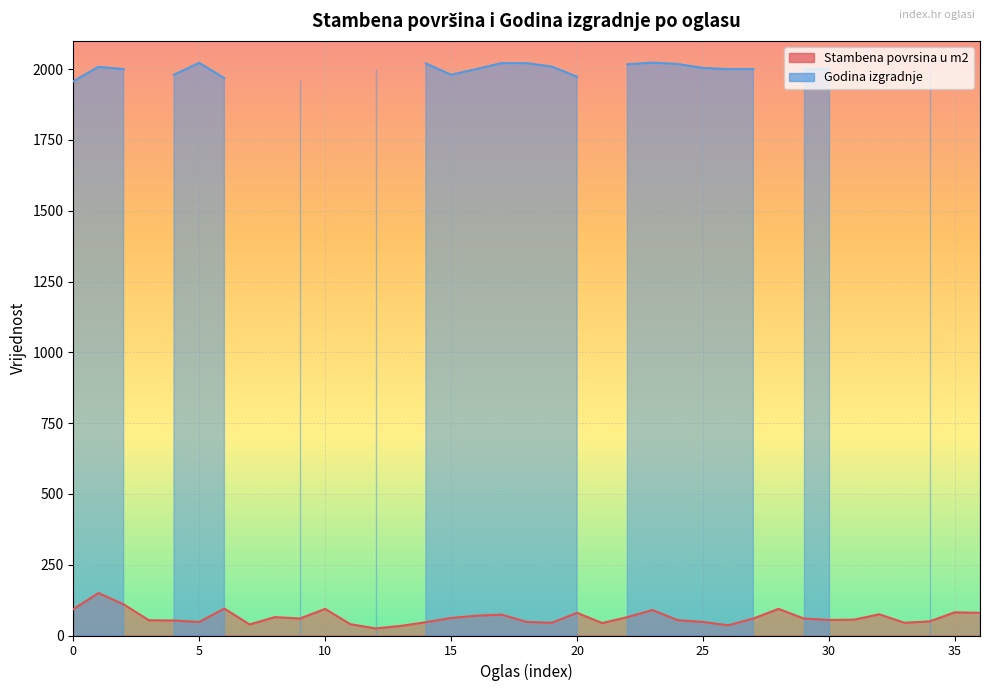

What is the value of the 22nd point from the left?

44